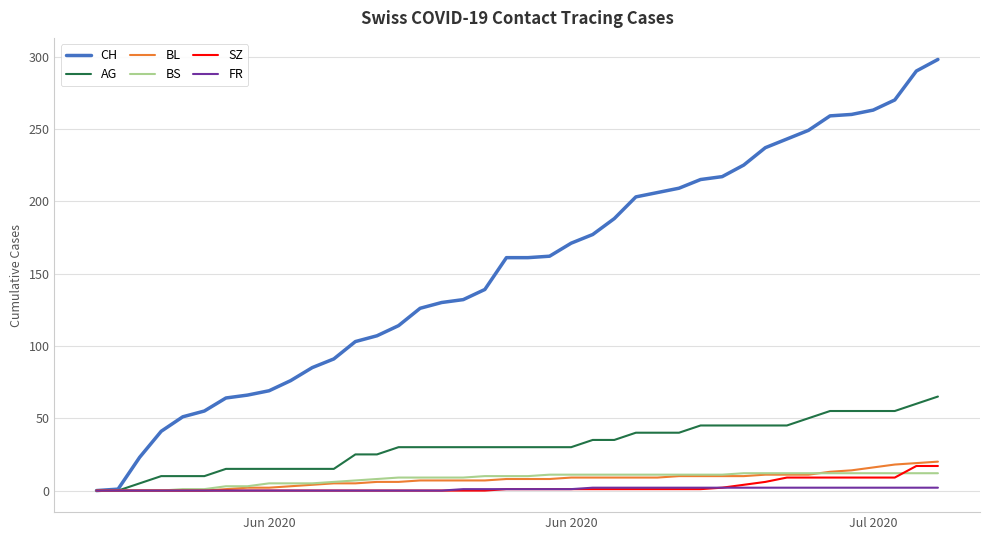

Which series has the largest total across all categories?

CH